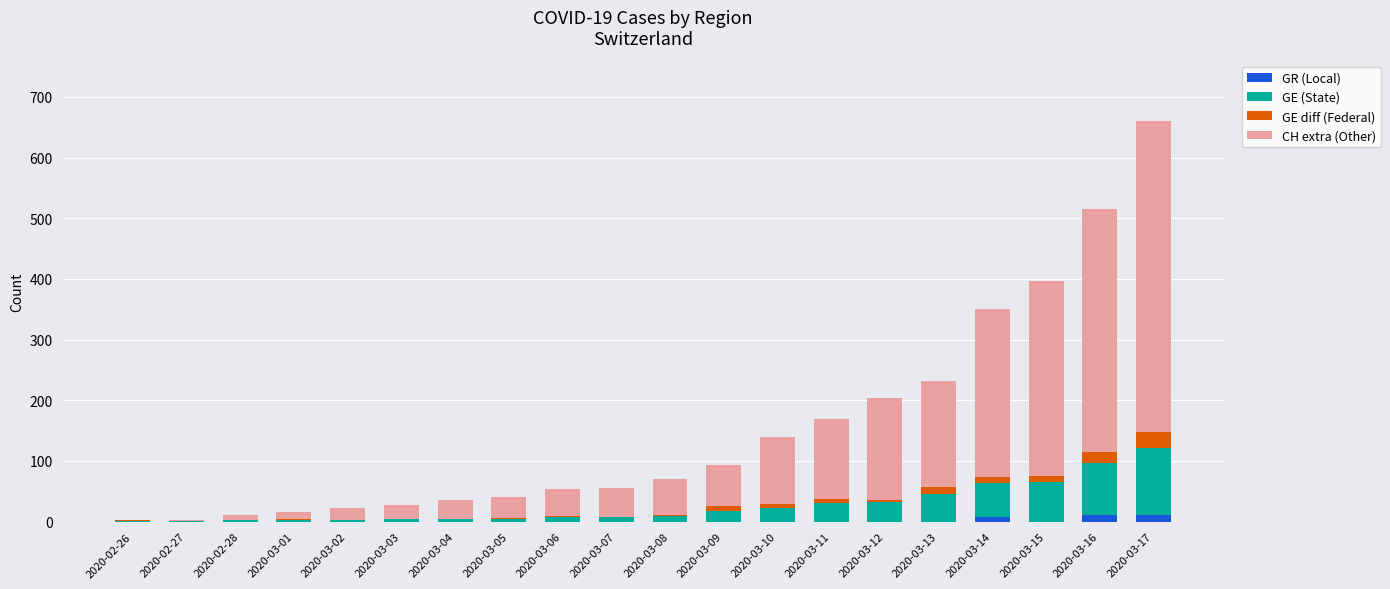

At which category is the sum across all series the highest?

2020-03-17